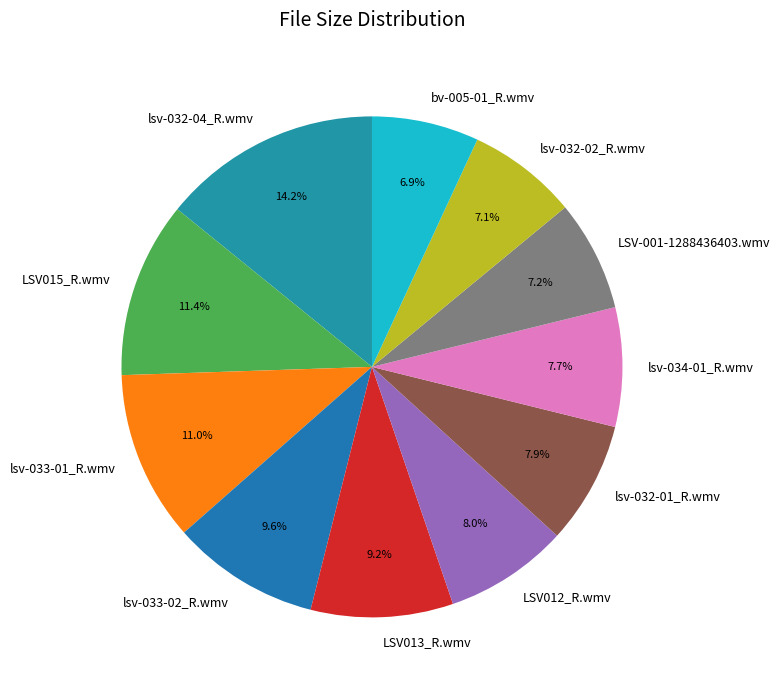

Which category has the biggest portion of the pie?

lsv-032-04_R.wmv